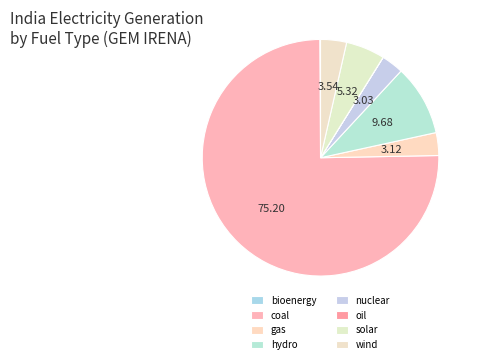

To the nearest percent, what percentage of the pie is solar?

5%